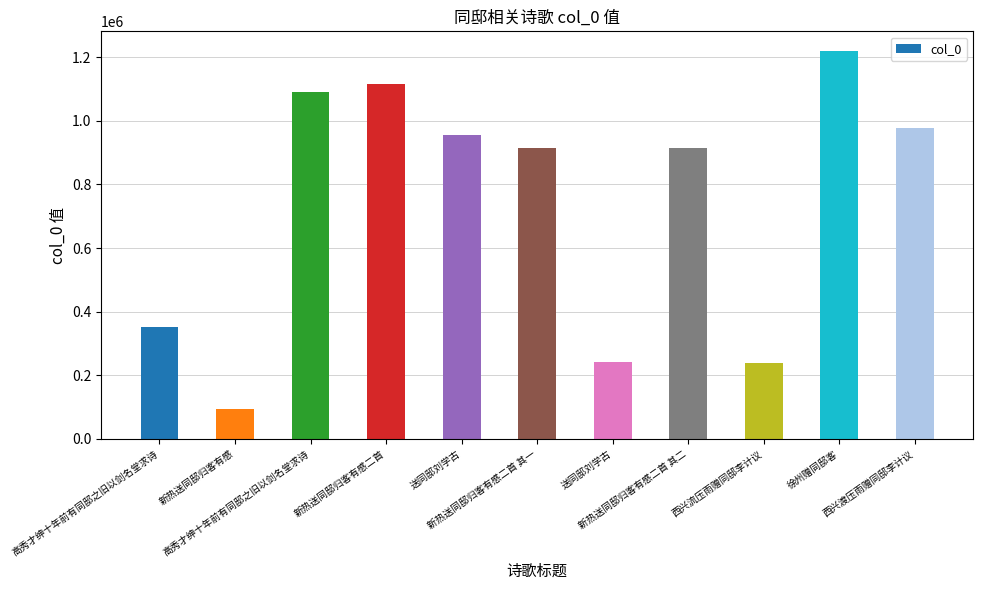

At which category does the chart reach its minimum across all series?

新热送同邸归客有感